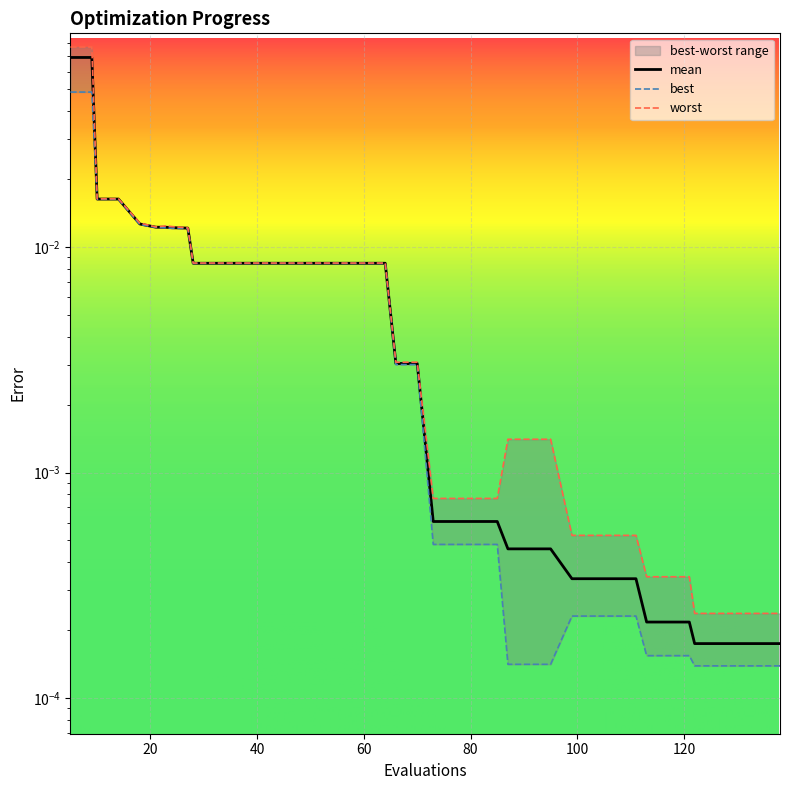

True or false: worst has a value of 0.0 at 60.

True